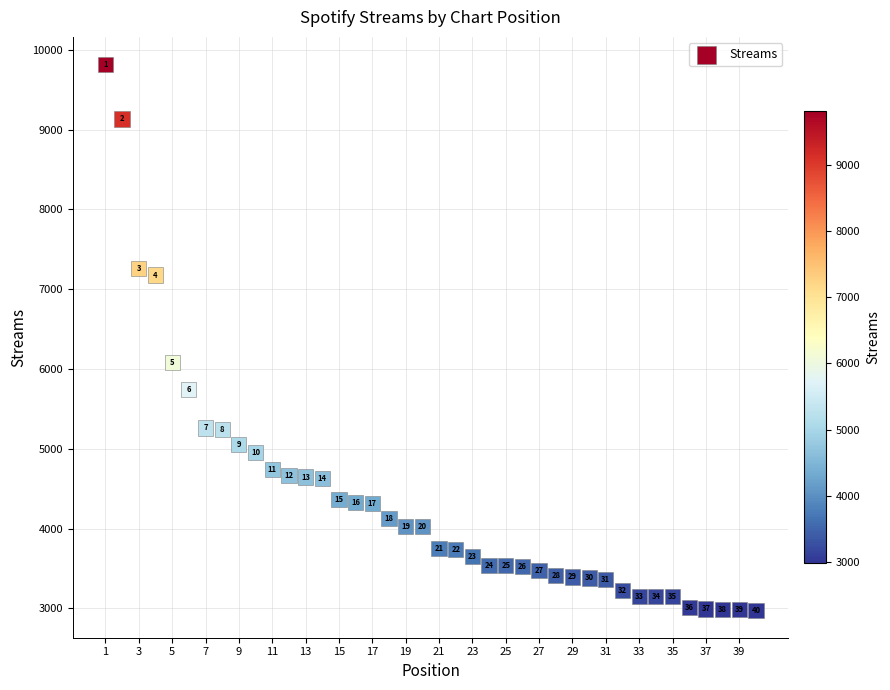

What Y value in the scatter plot is closest to 6396?

6081